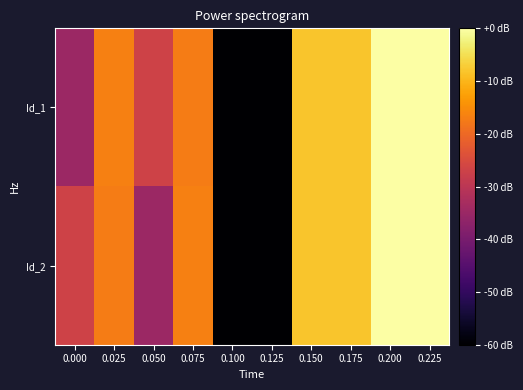

Which has a higher value, 0.125 or 0.100?

0.125